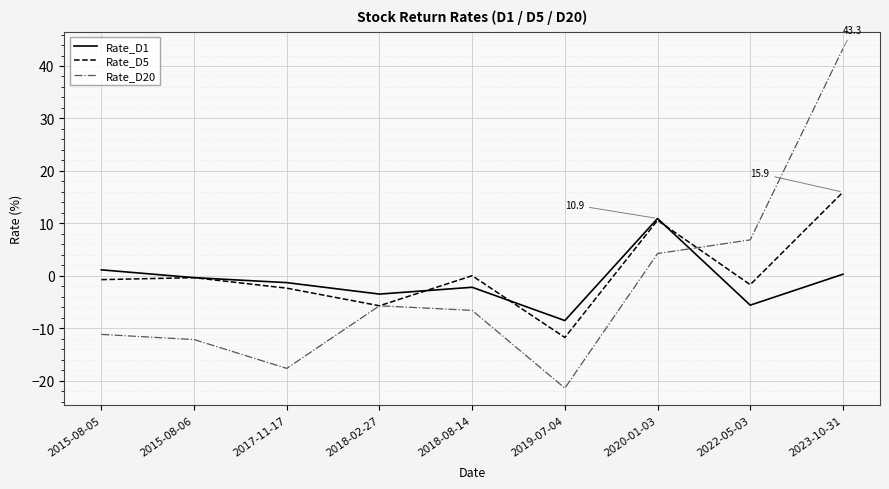

At which category does the chart reach its minimum across all series?

2019-07-04